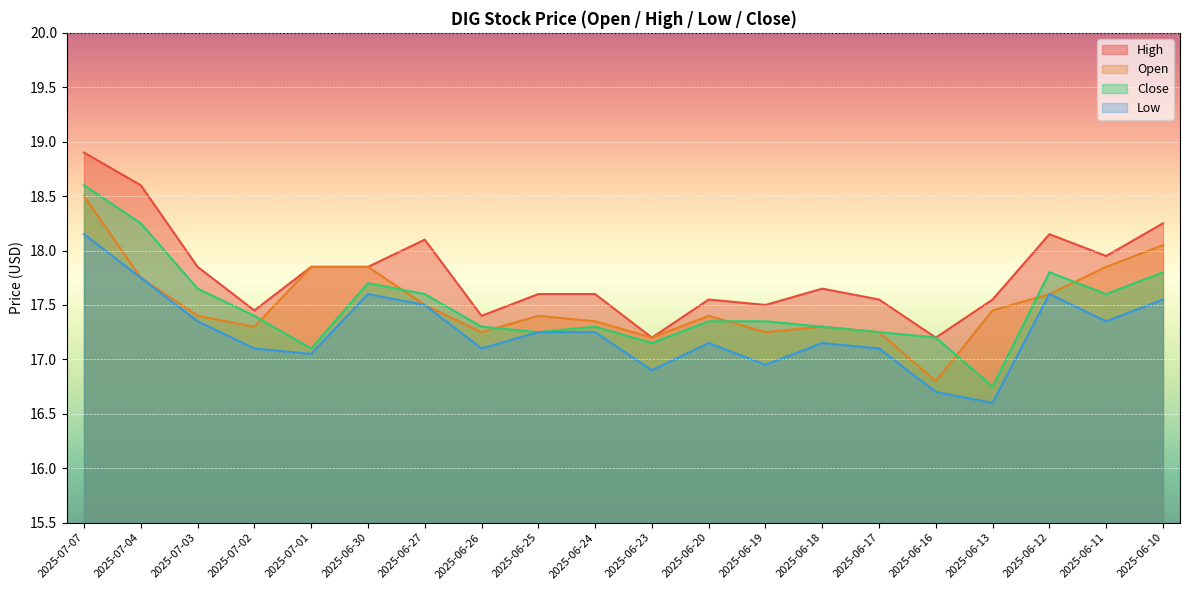

Which series has the largest total across all categories?

High